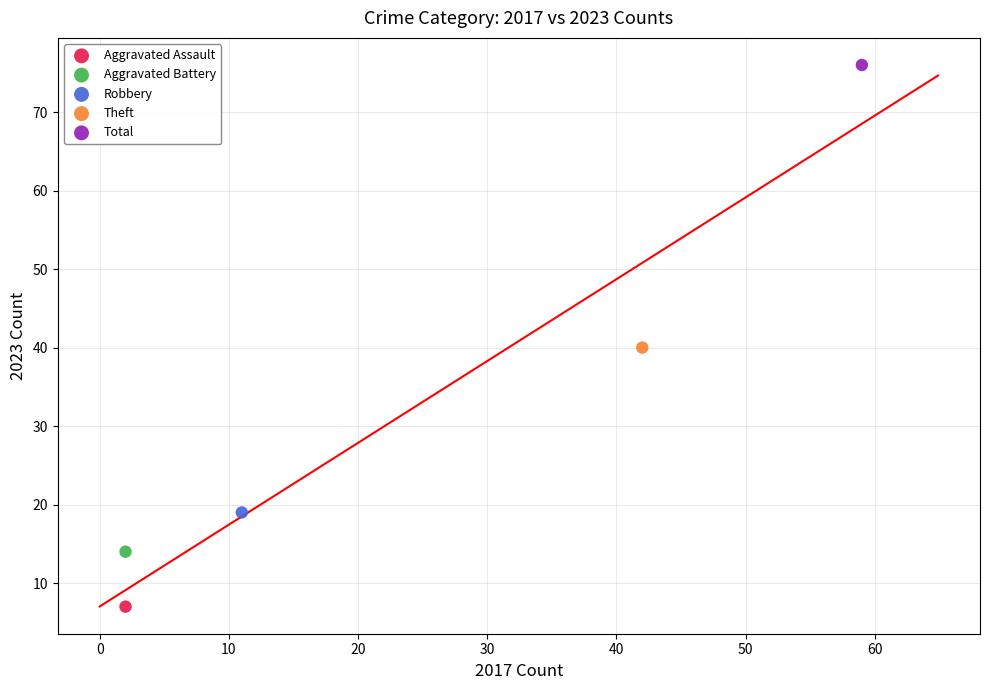

What are all the series names shown in the legend?

Aggravated Assault, Aggravated Battery, Robbery, Theft, Total